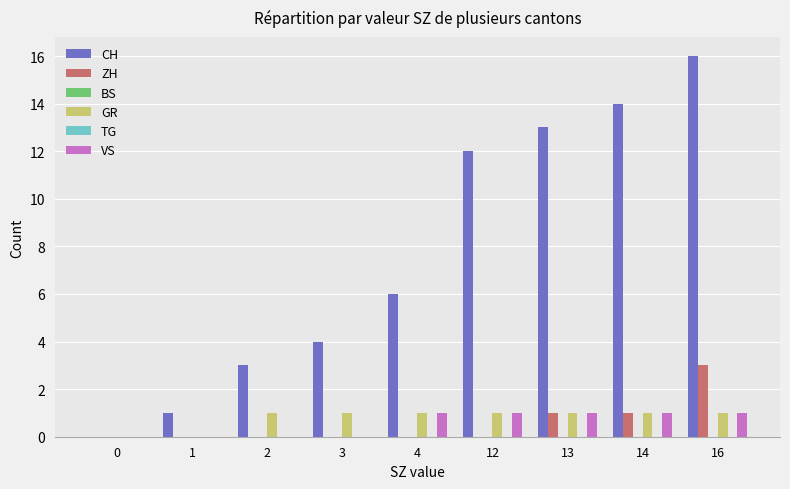

What is the value of the ZH bar at the 8th from the left?

1